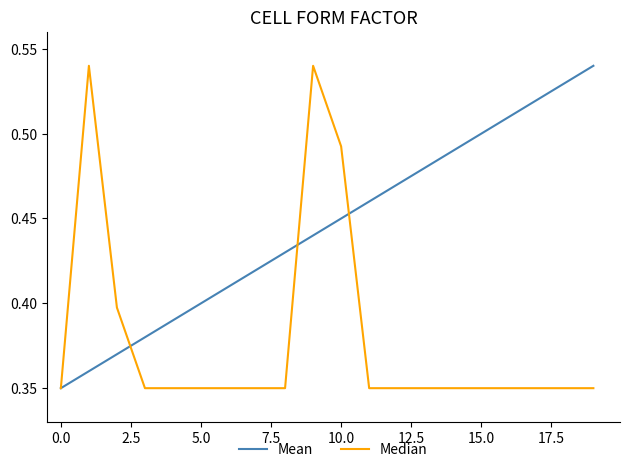

Rank the series by their average value, from lowest to highest.

Median, Mean